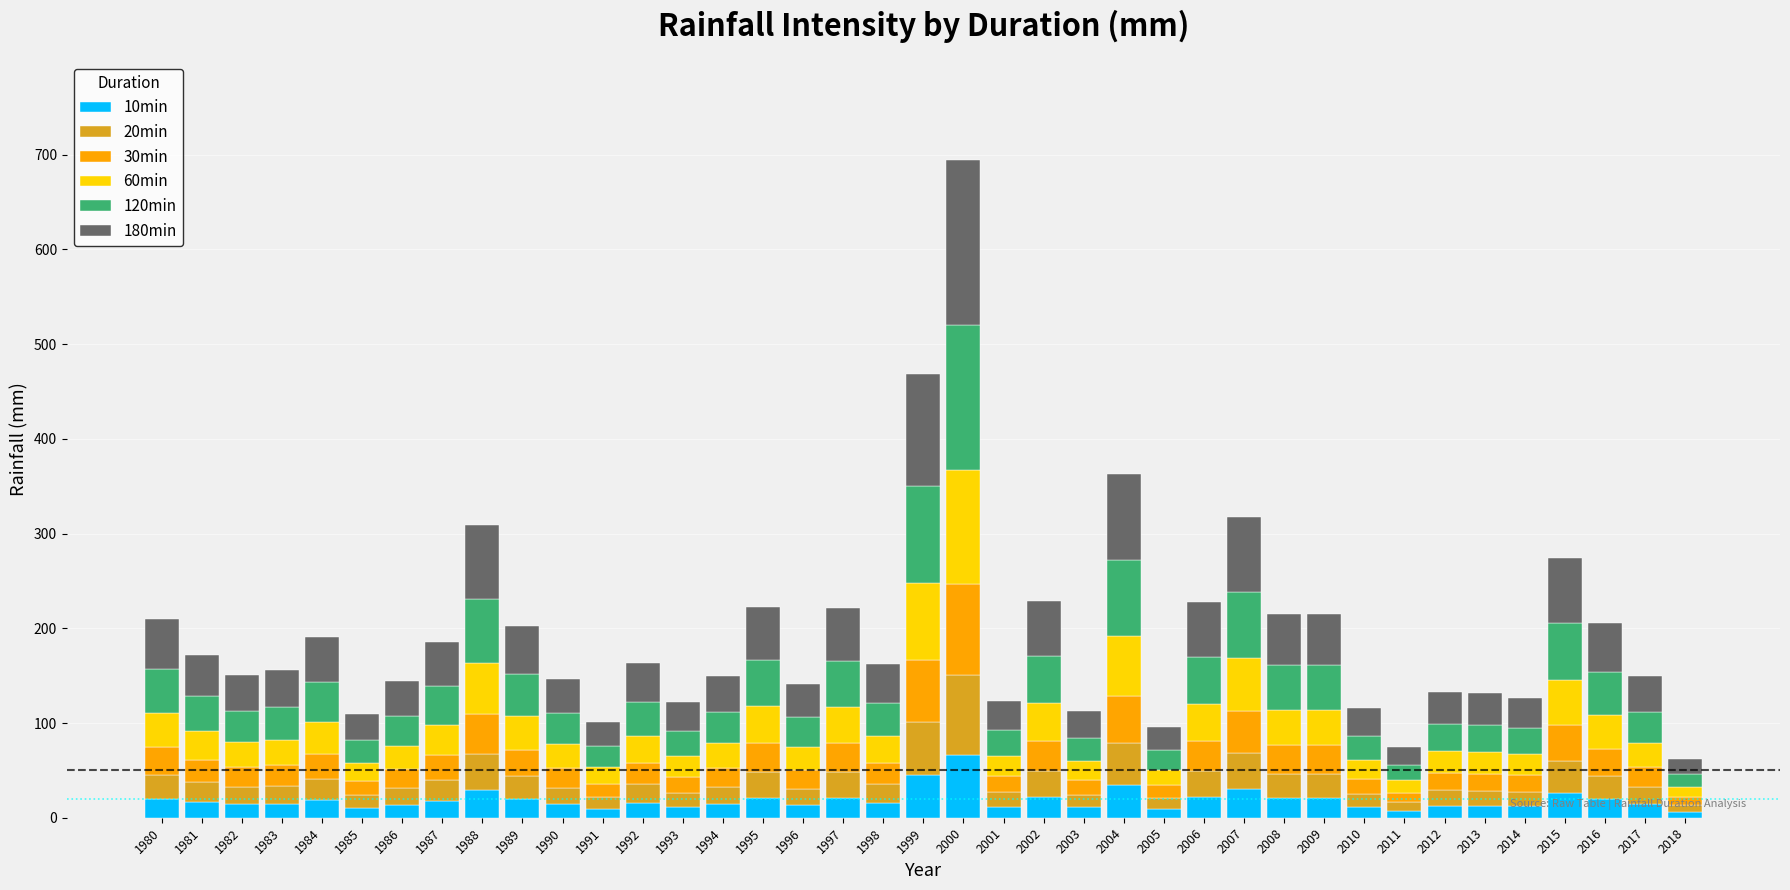

At which category is the sum across all series the highest?

2000